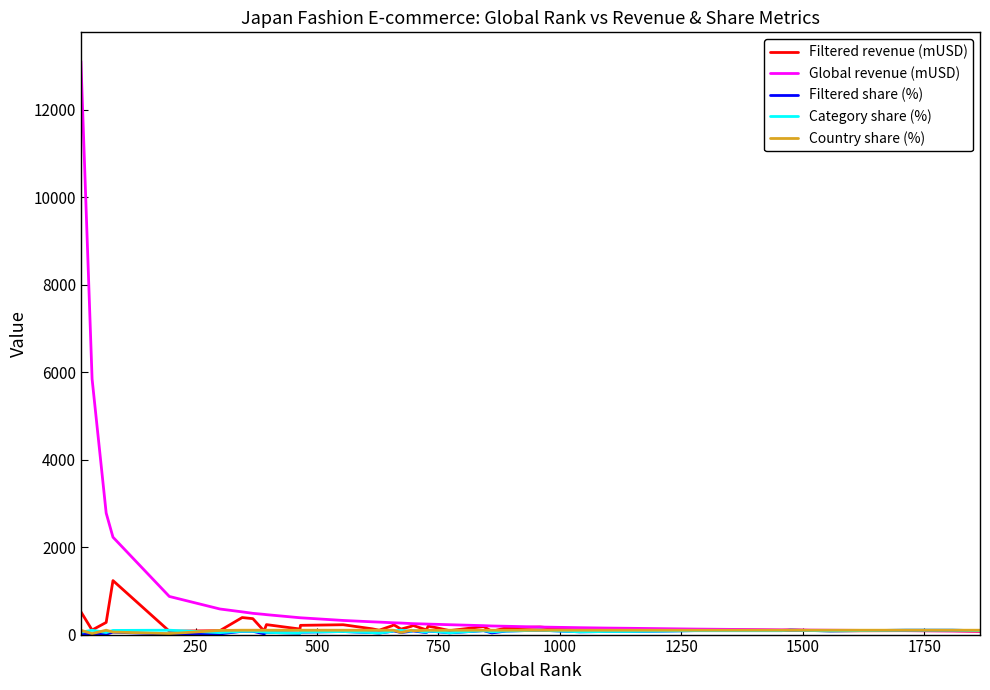

Which series has the largest total across all categories?

Global revenue (mUSD)